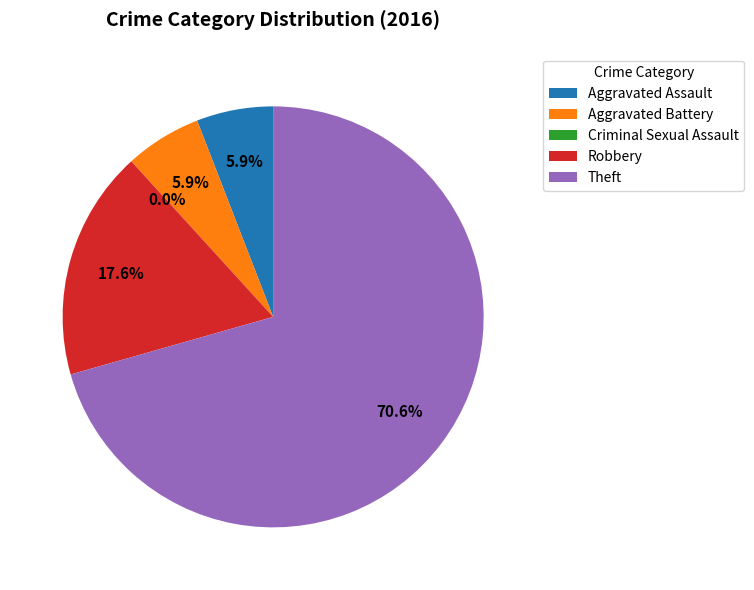

Does Criminal Sexual Assault represent more than half of the total?

No